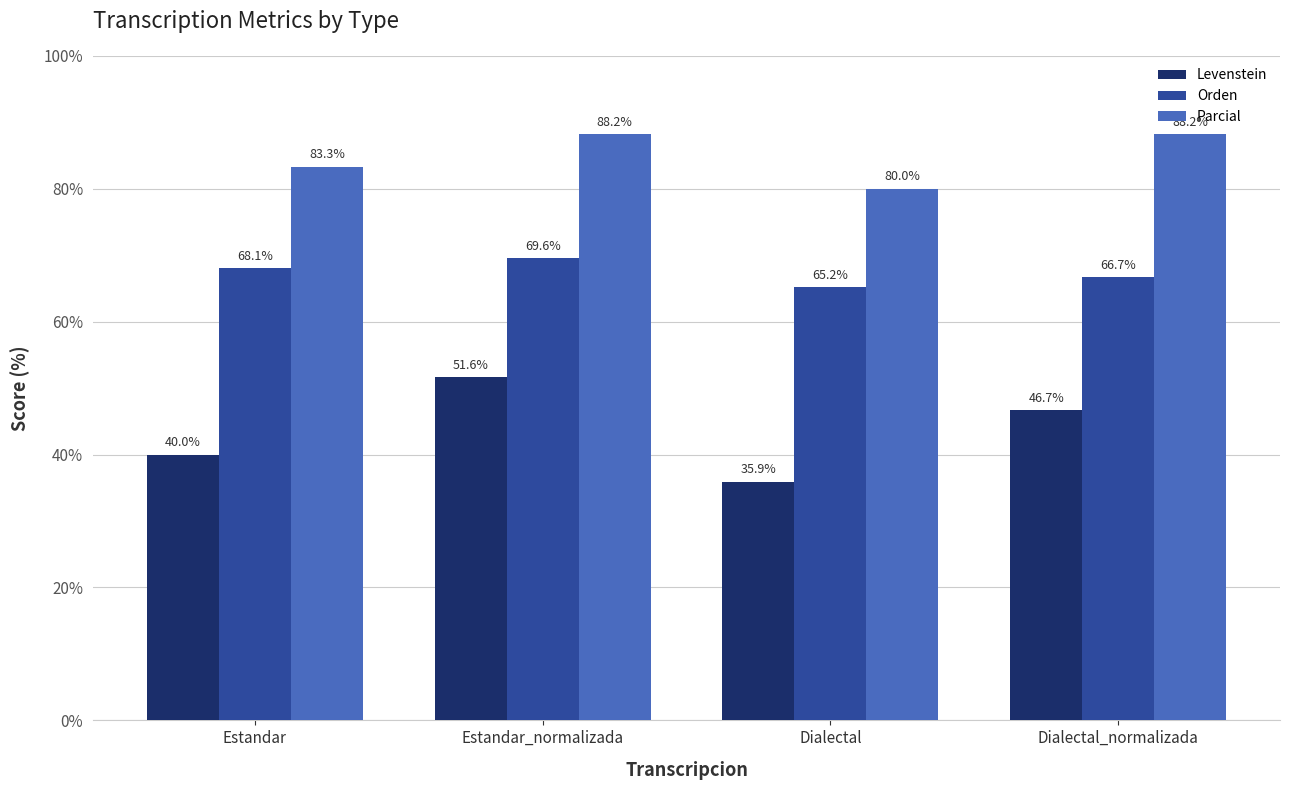

What value does the Parcial series have at Dialectal?

80.0